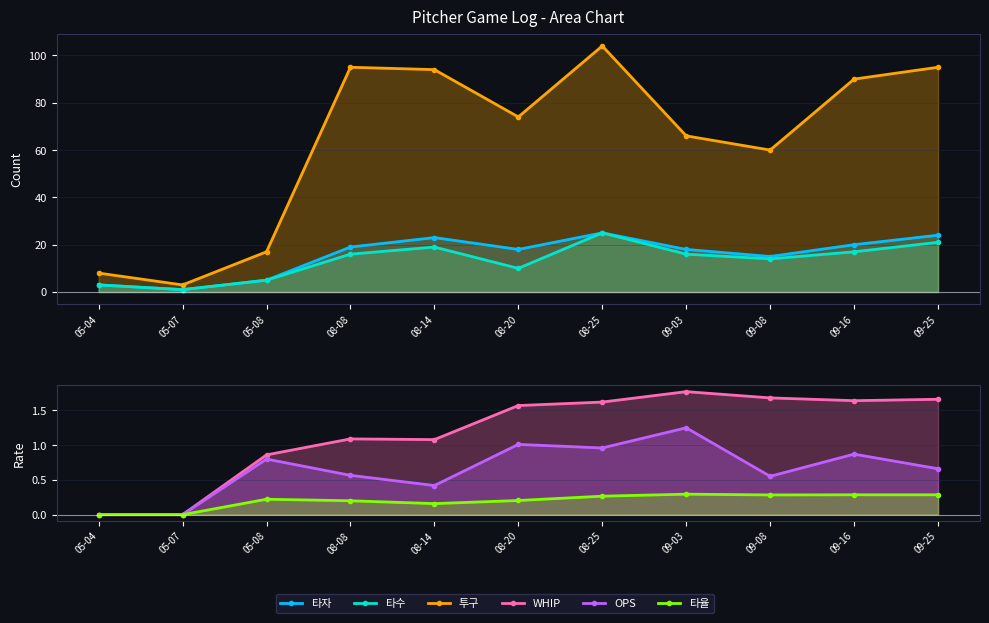

The WHIP series shows 0.0 at 05-04. True or false?

True